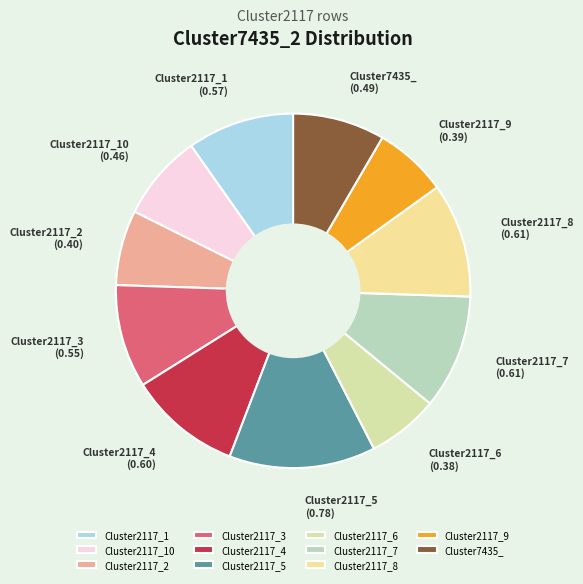

Does Cluster2117_2 represent more than half of the total?

No